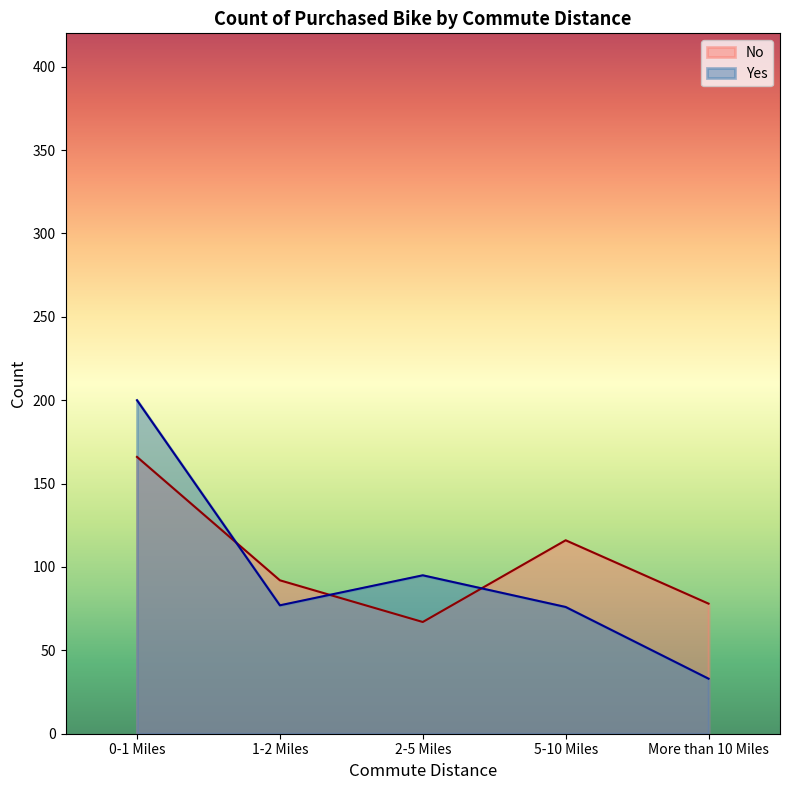

What is the difference between the No values at 1-2 Miles and 0-1 Miles?

74